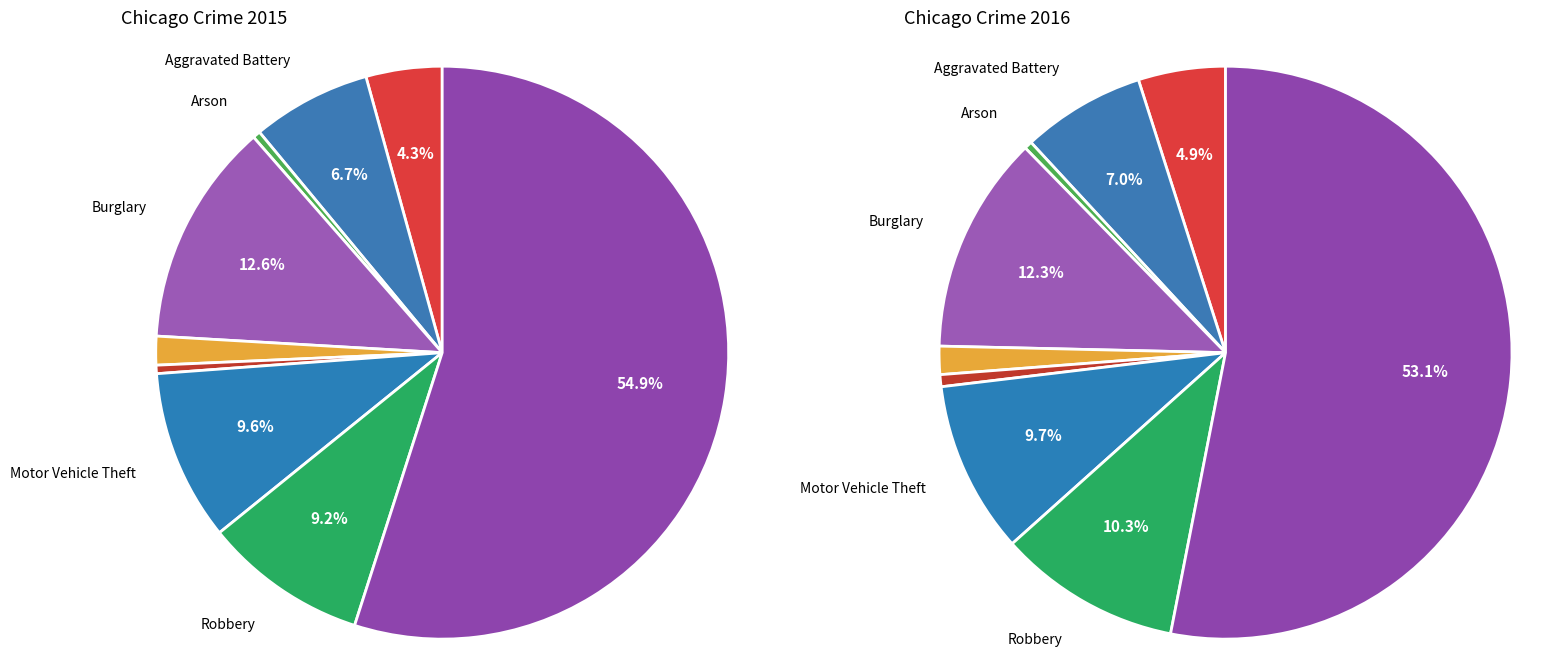

How much of the chart is everything except Theft?

45.1%